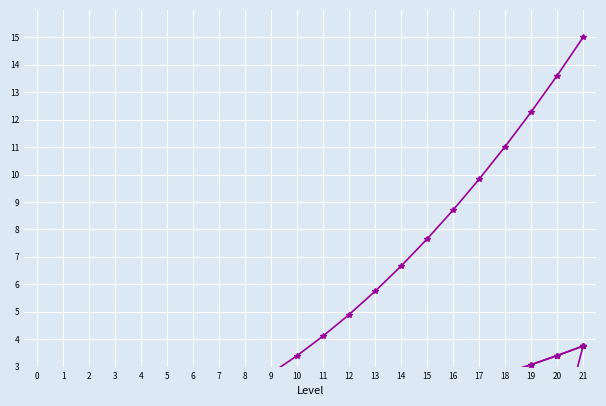

True or false: earn_xp and wood intersect in this chart.

False